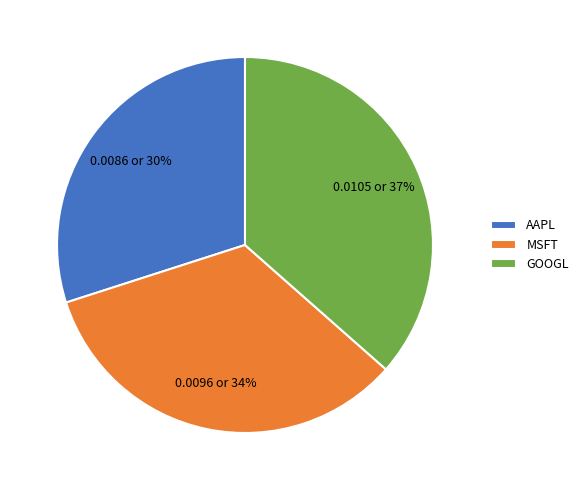

To the nearest percent, what portion does MSFT represent?

34%